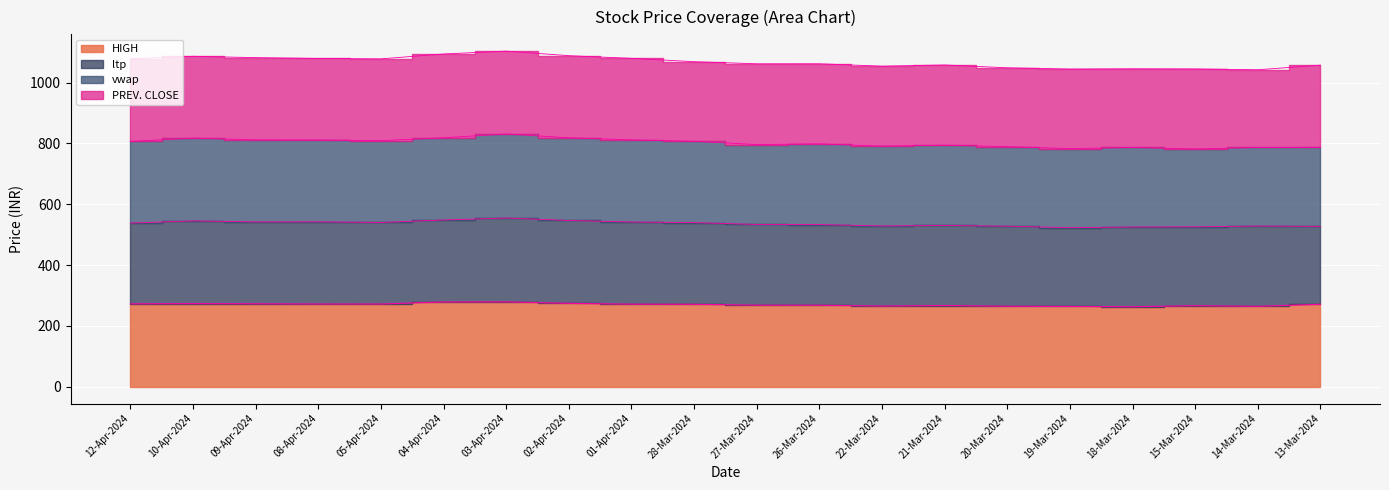

Which has a higher value, 27-Mar-2024 or 12-Apr-2024?

12-Apr-2024